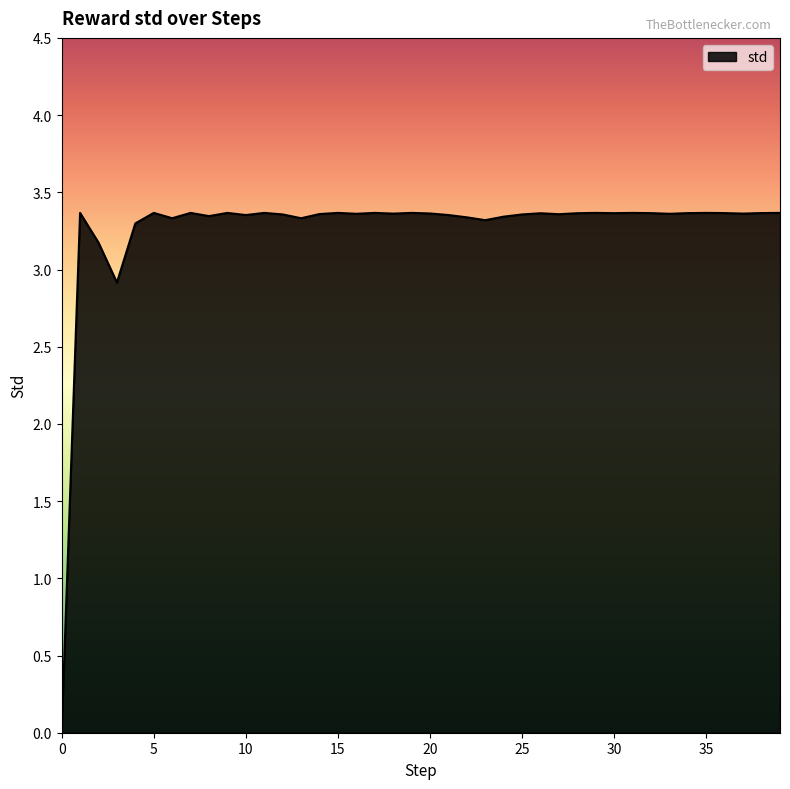

How many lines are shown in the chart?

1